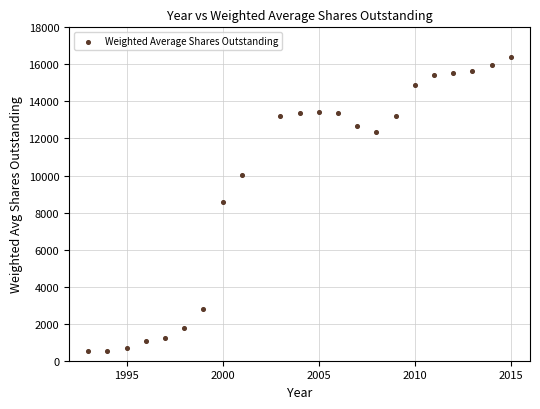

What is the range of X values (max minus min)?

22